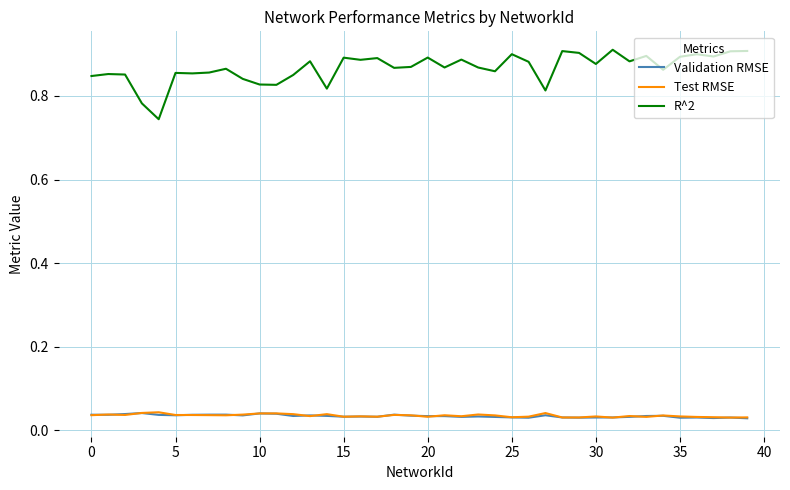

After their last crossing, which series has the higher values: Validation RMSE or Test RMSE?

Test RMSE